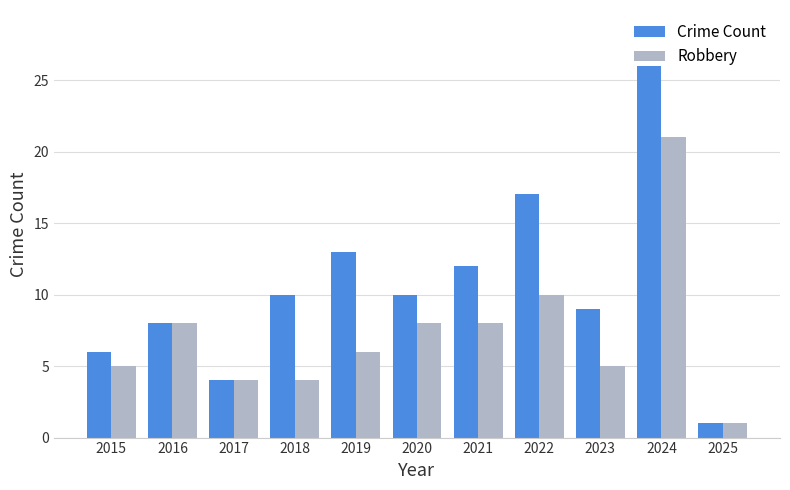

What is the sum of the Crime Count values at 2016 and 2021?

20